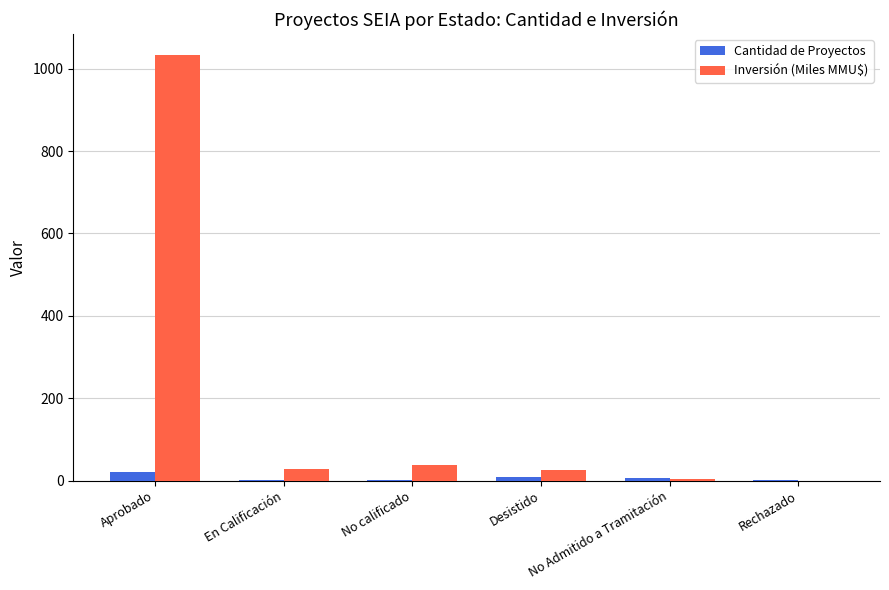

What is the sum of all Cantidad de Proyectos values?

40.0